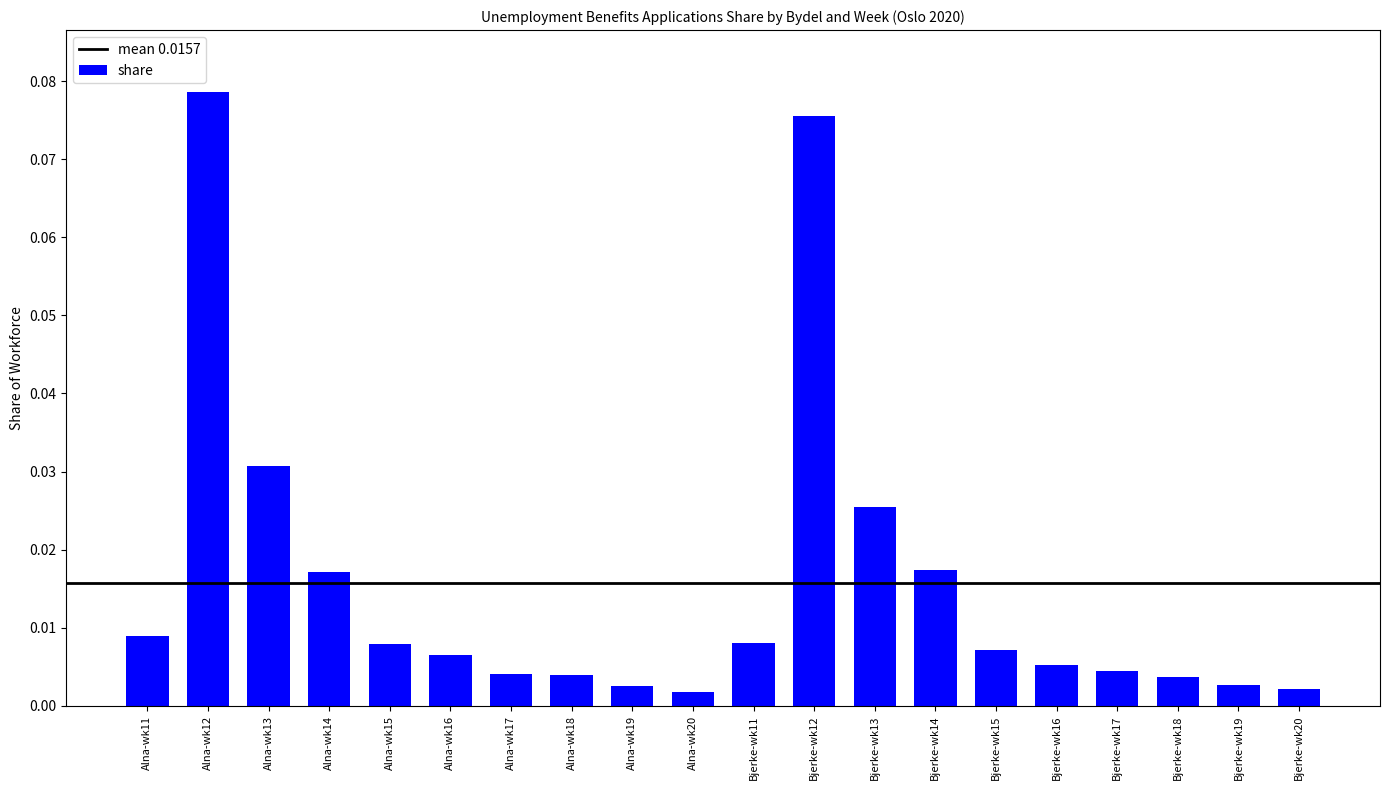

What is the label of the 10th bar from the left?

Alna-wk20